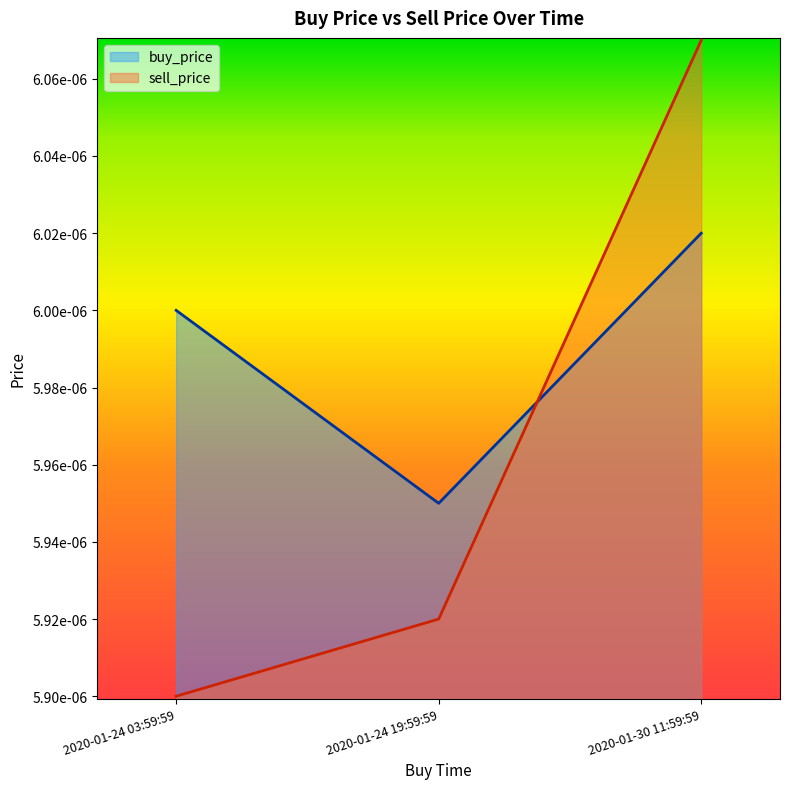

At which label is sell_price closest to 0?

2020-01-24 03:59:59